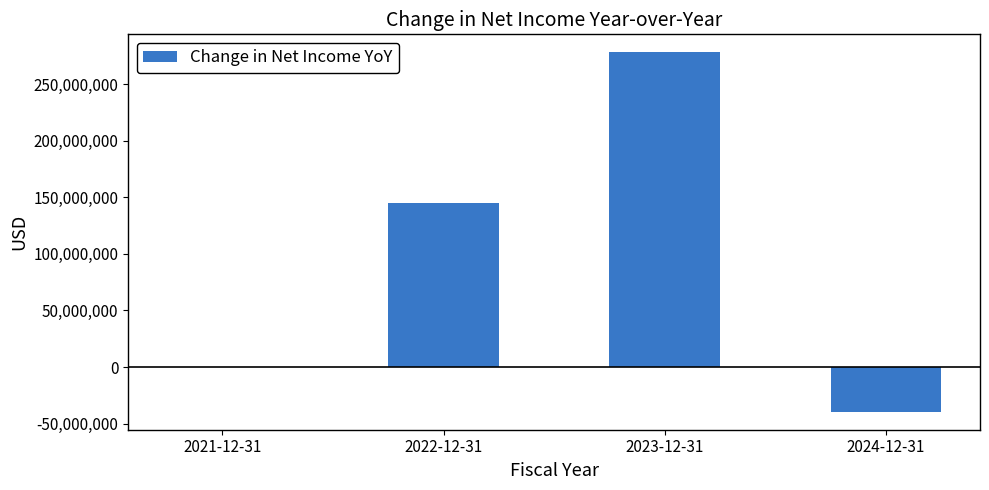

Count the number of categories in the chart.

4